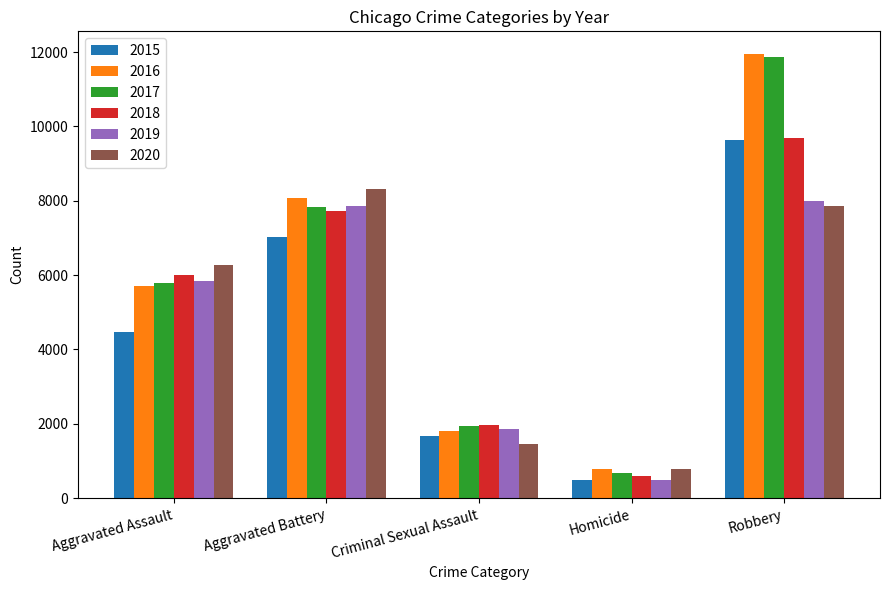

What is the difference between the highest and lowest values at Robbery?

4104